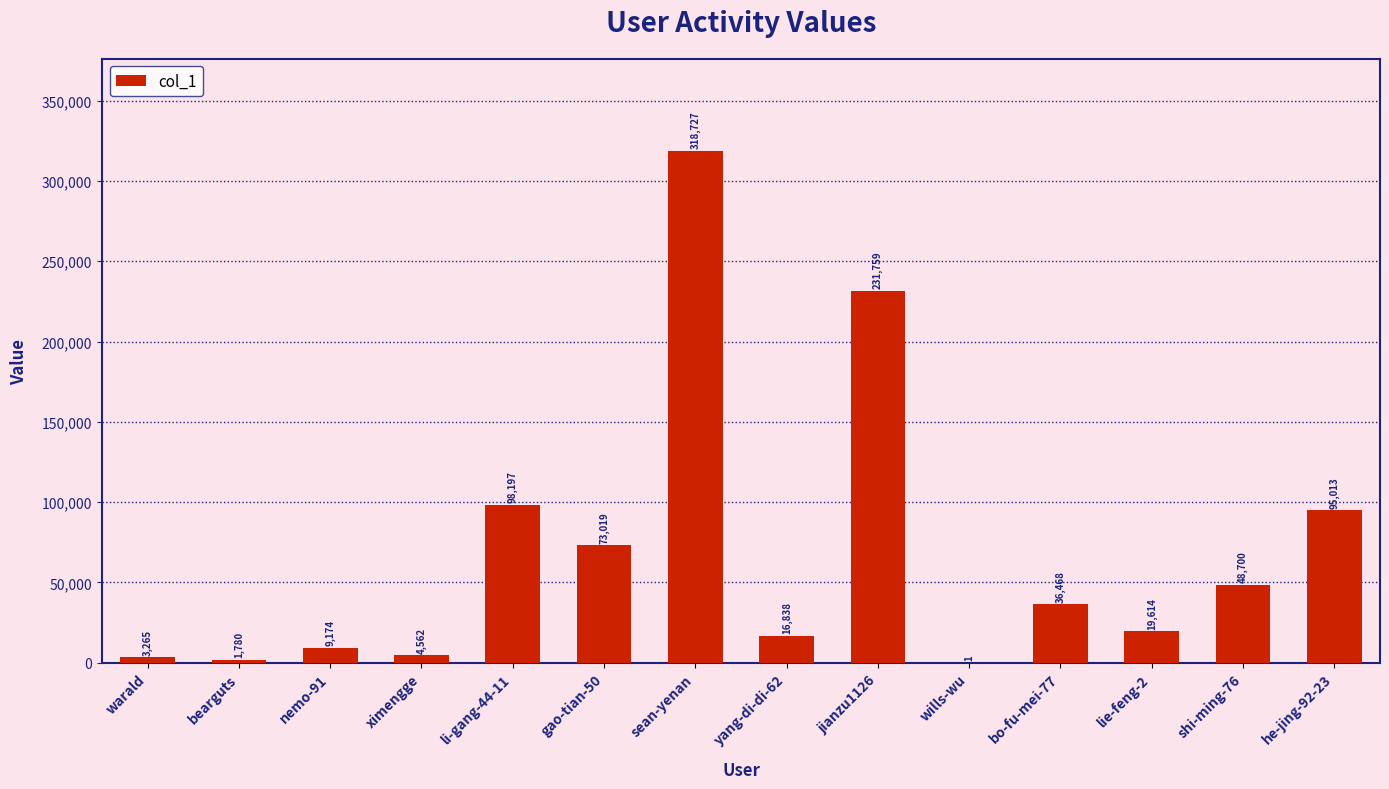

Where does the data first go above 36468?

li-gang-44-11